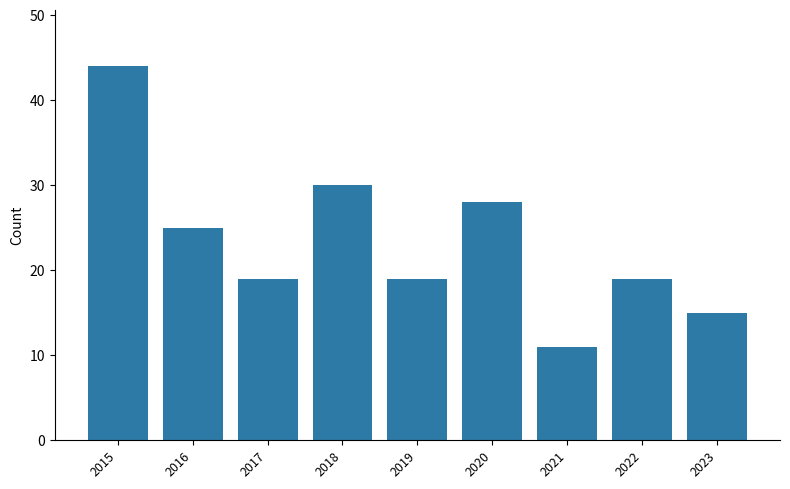

Count the number of categories in the chart.

9